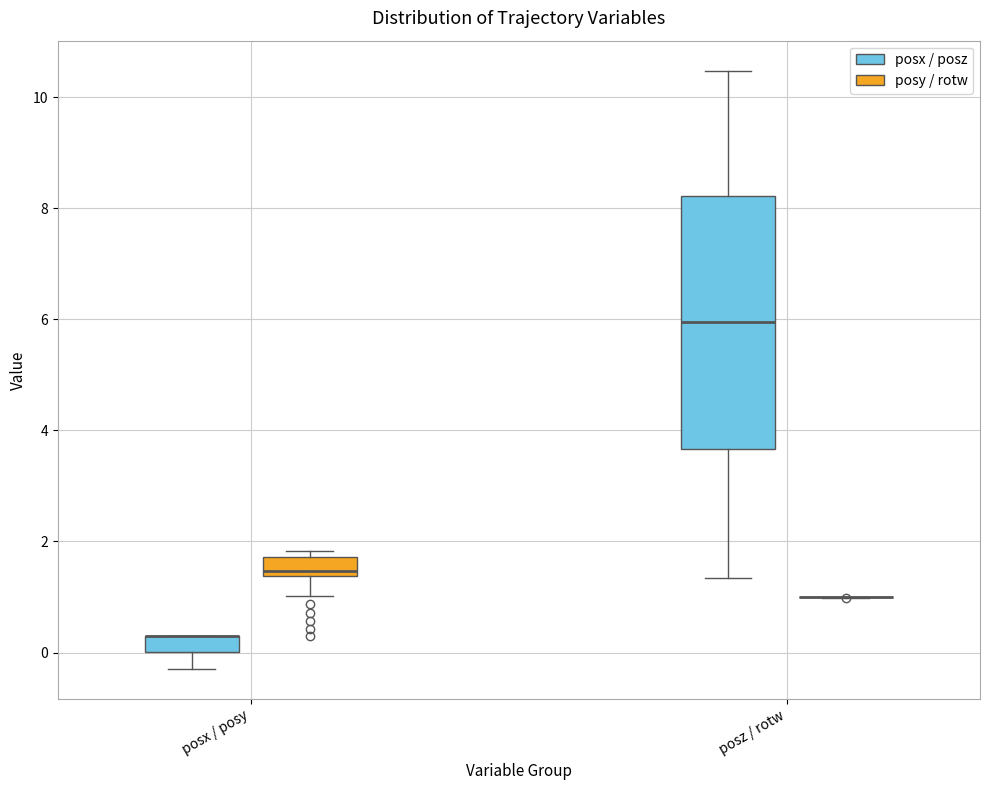

Which box is the tallest, from its lower edge to its upper edge?

posz / rotw (posx / posz)